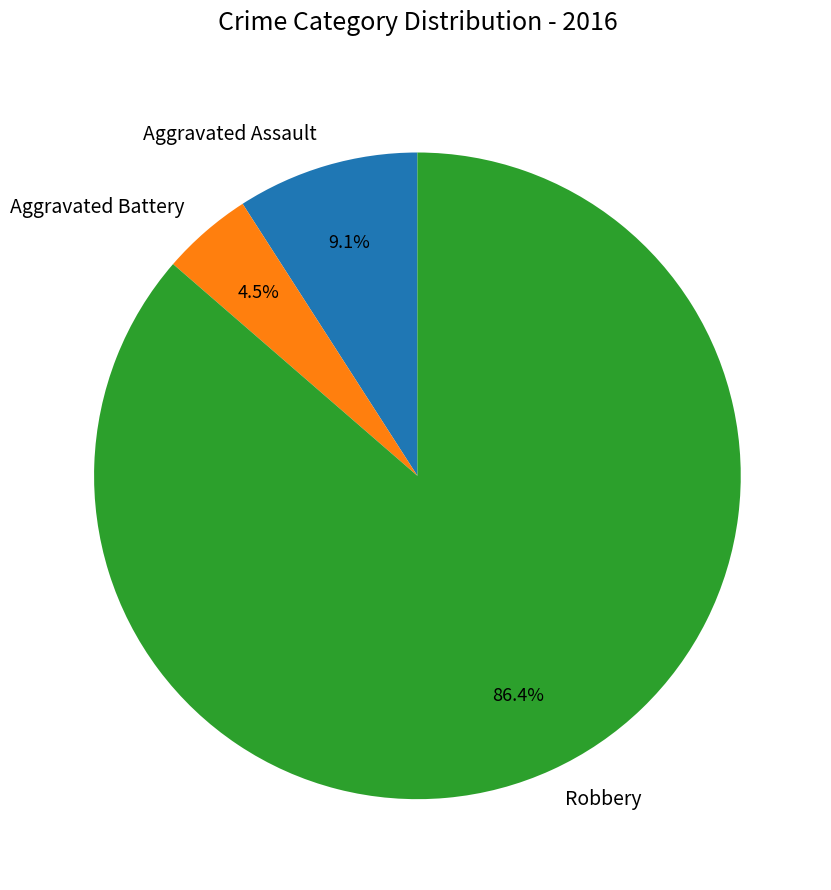

What is the majority slice?

Robbery